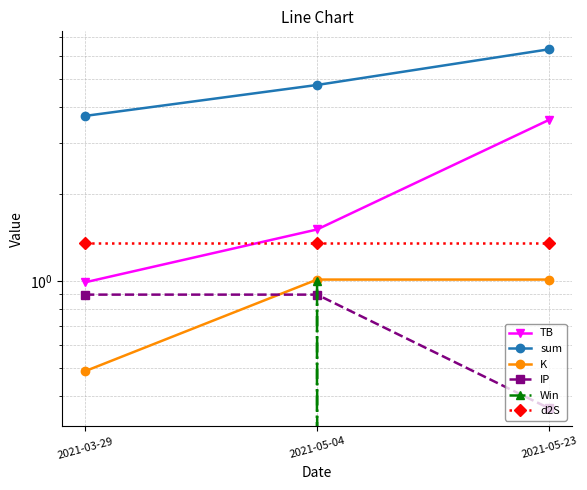

What is the difference between the sum values at 2021-05-23 and 2021-05-04?

1.6